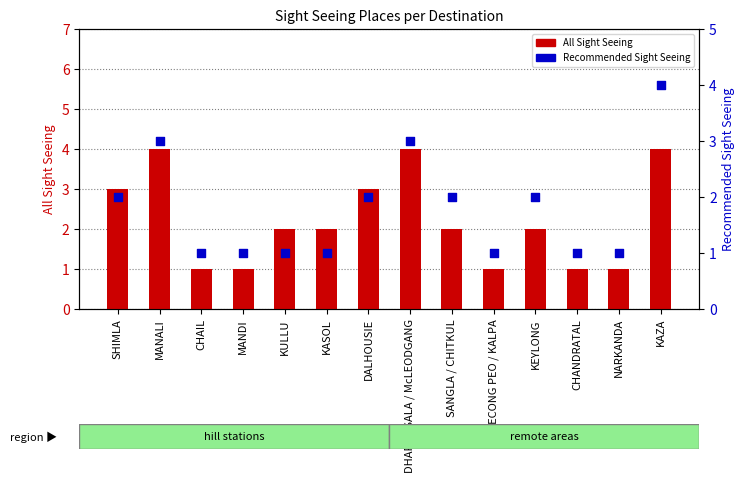

Is the value of Recommended Sight Seeing at MANDI greater than the value of All Sight Seeing at CHAIL?

No